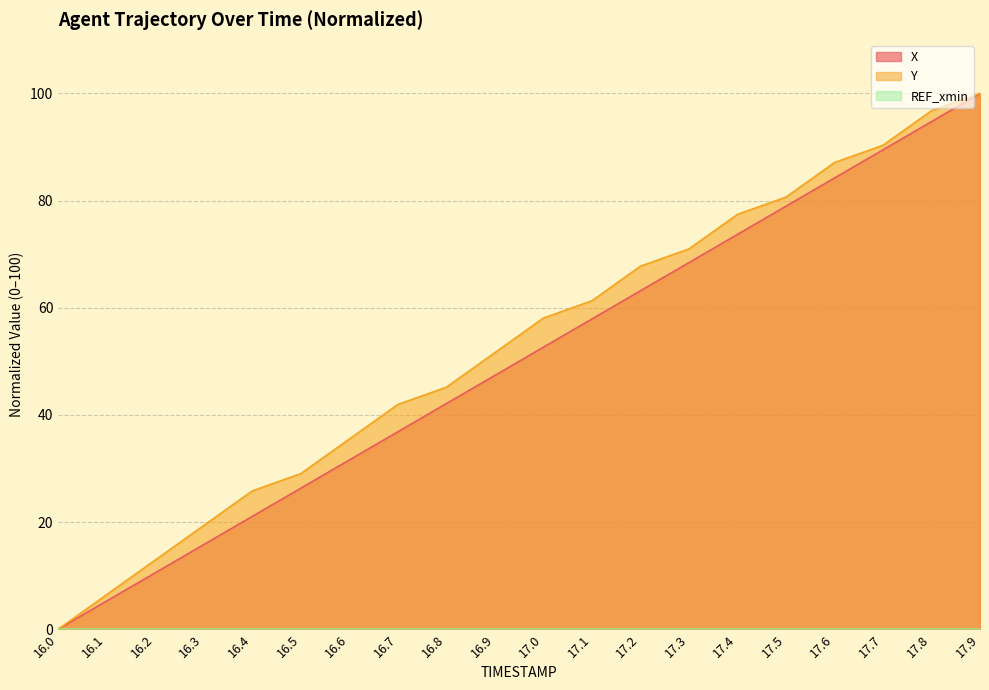

Rank the categories by X value from highest to lowest.

17.9, 17.8, 17.7, 17.6, 17.5, 17.4, 17.3, 17.2, 17.1, 17.0, 16.9, 16.8, 16.7, 16.6, 16.5, 16.4, 16.3, 16.2, 16.1, 16.0